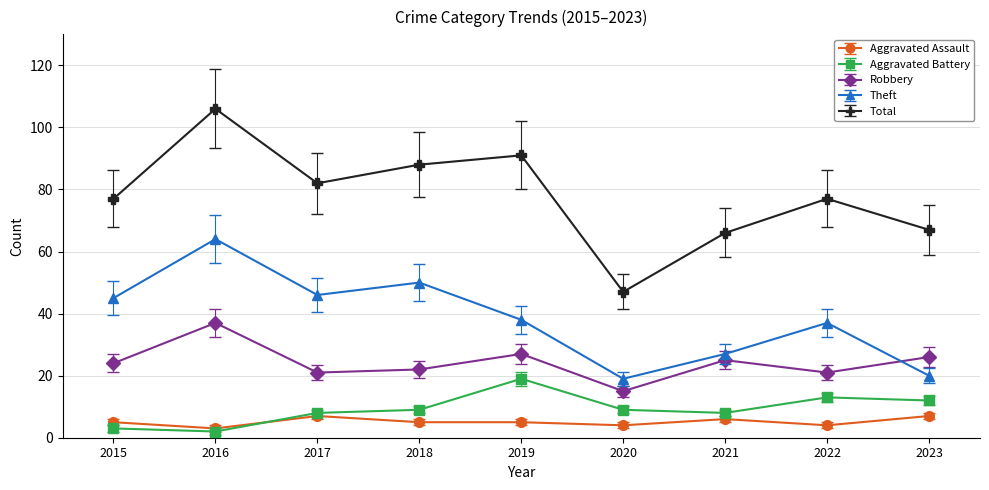

True or false: Aggravated Assault and Robbery intersect in this chart.

False